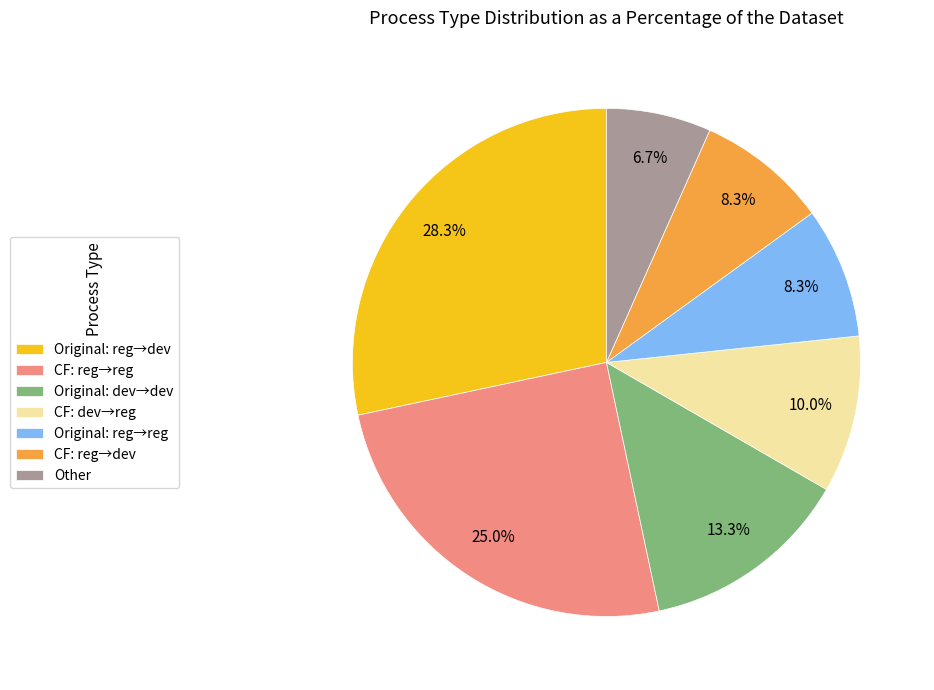

Is there any slice that represents more than half of the pie?

No